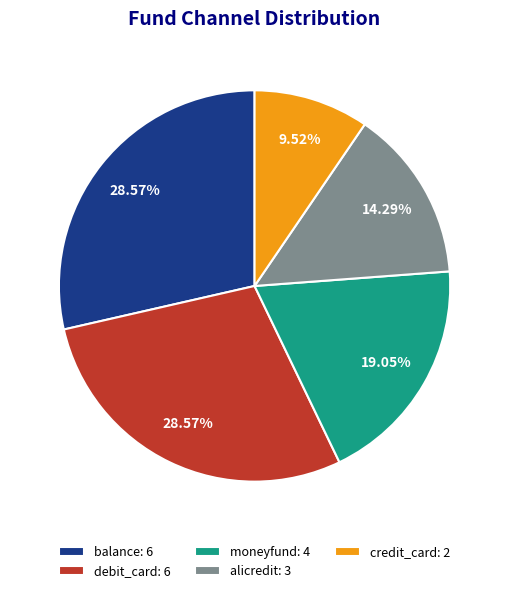

To the nearest percent, what is the difference between the largest and smallest slice percentages?

19%